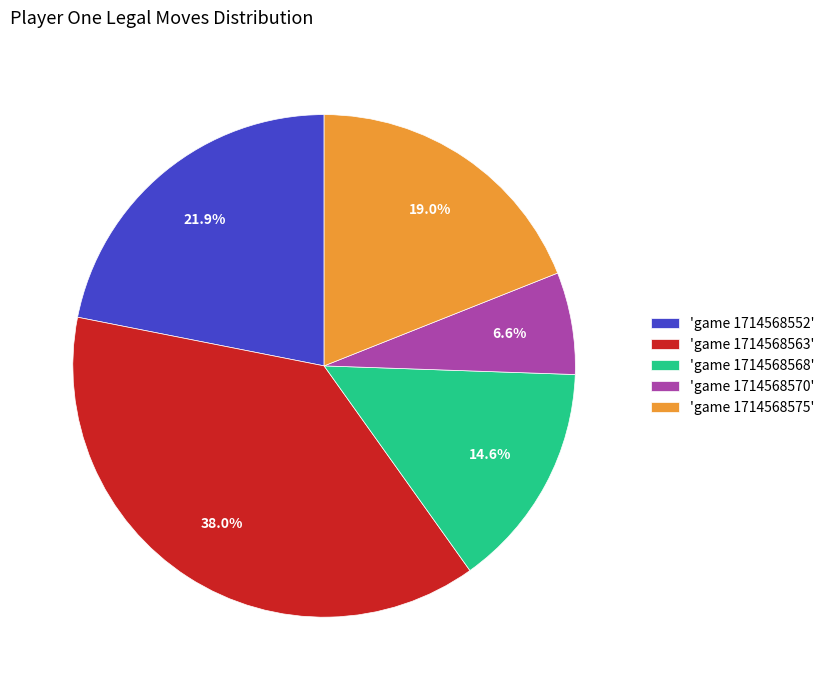

How many segments does this pie chart have?

5